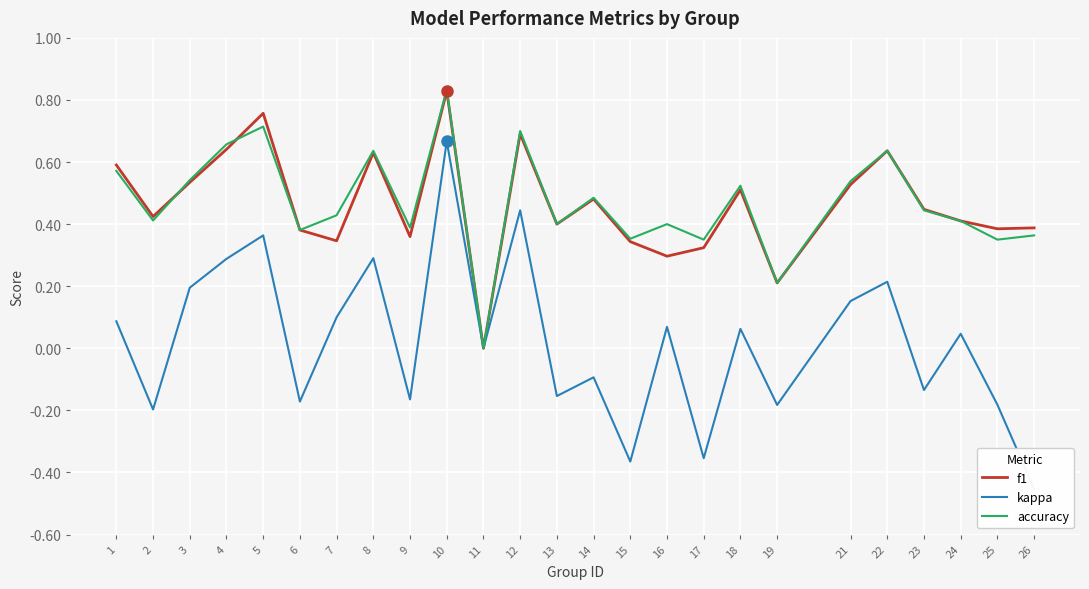

Is the value of f1 at 21 greater than the value of accuracy at 5?

No